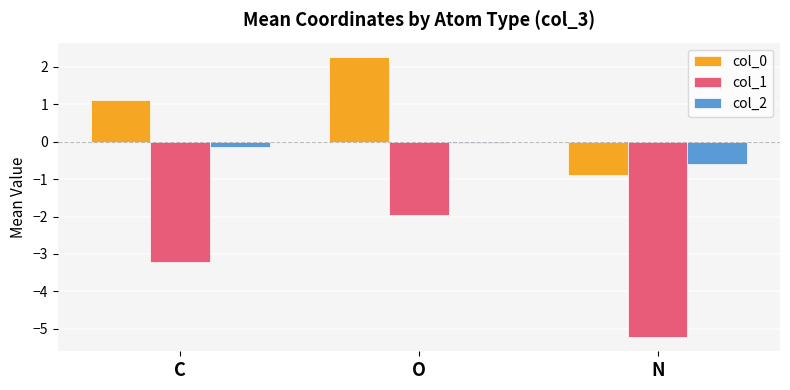

At how many categories does at least one series exceed -4?

3